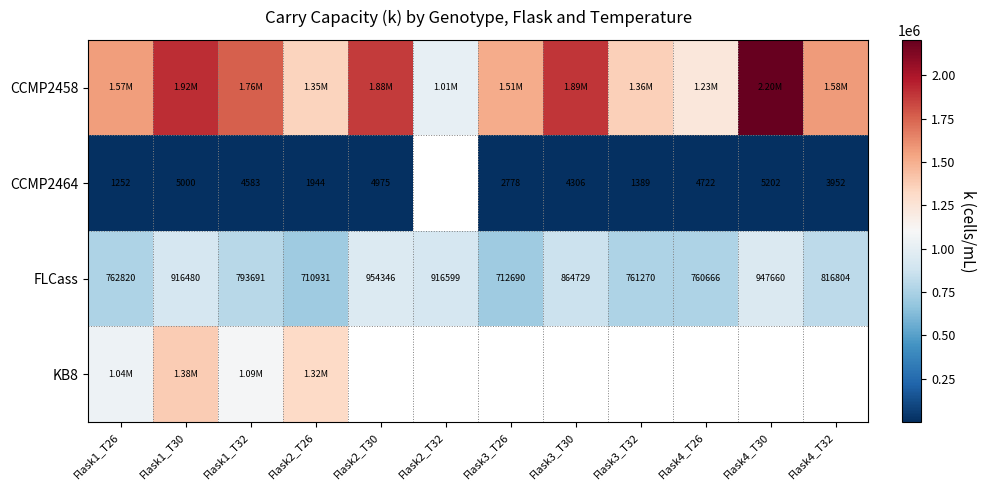

Is the value of FLCass at Flask1_T30 greater than the value of CCMP2464 at Flask4_T32?

Yes